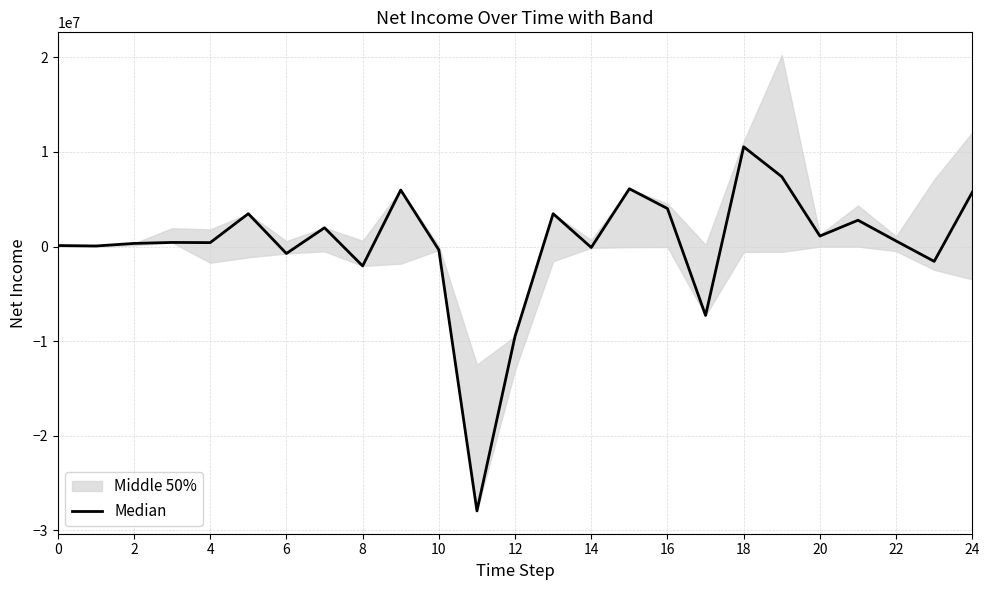

True or false: there are more than 0 points higher than both neighbors.

True